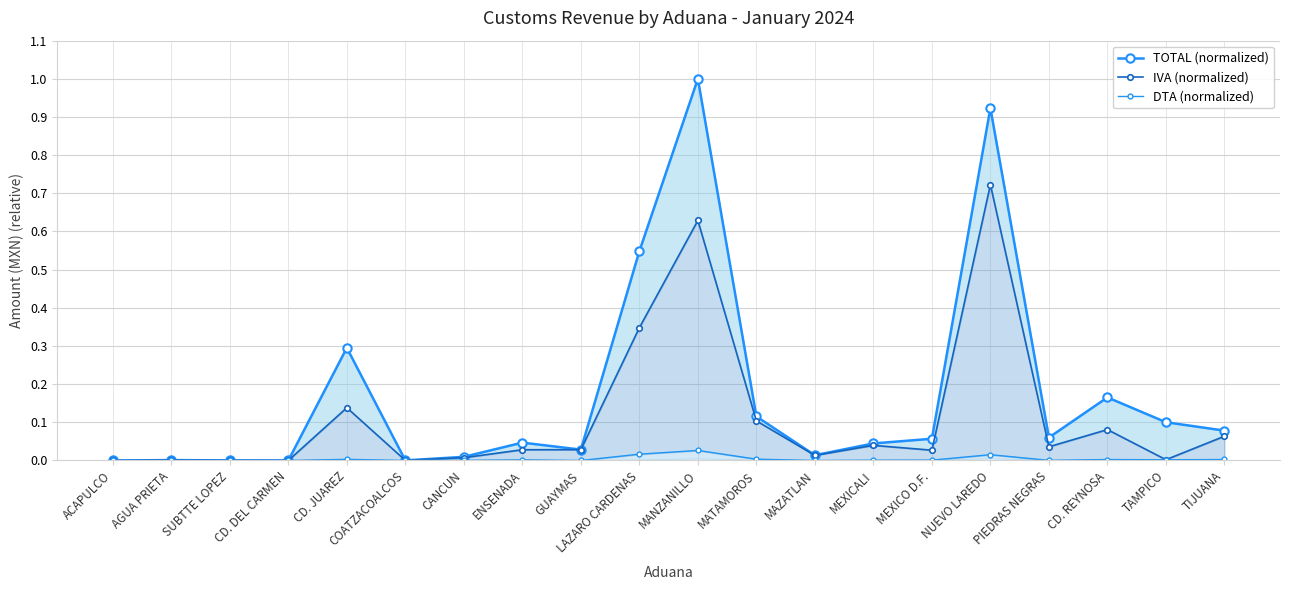

What is the average value of the IVA (normalized) series?

0.1